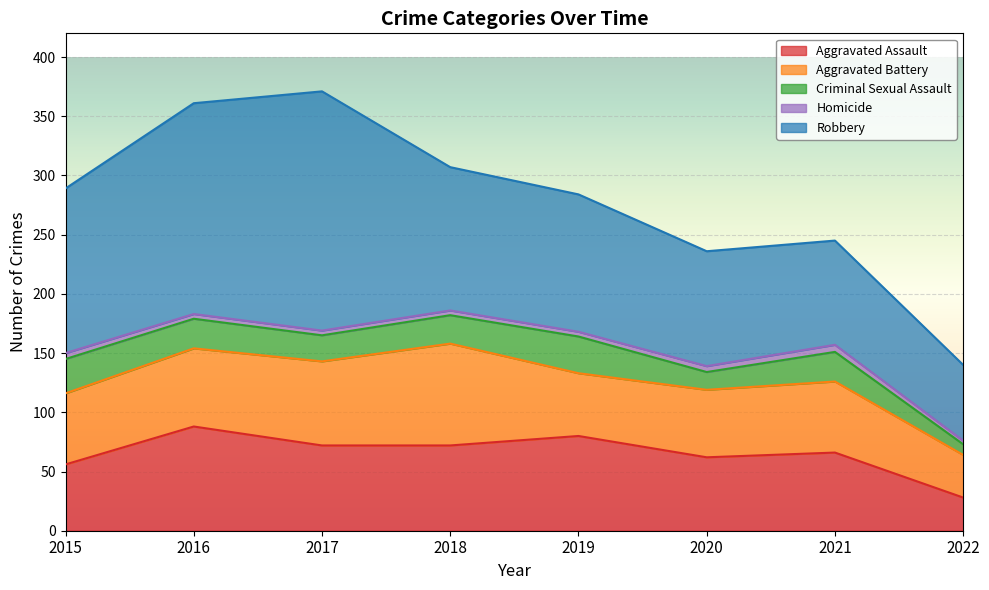

What is the value of the Criminal Sexual Assault point at the 6th from the left?

15